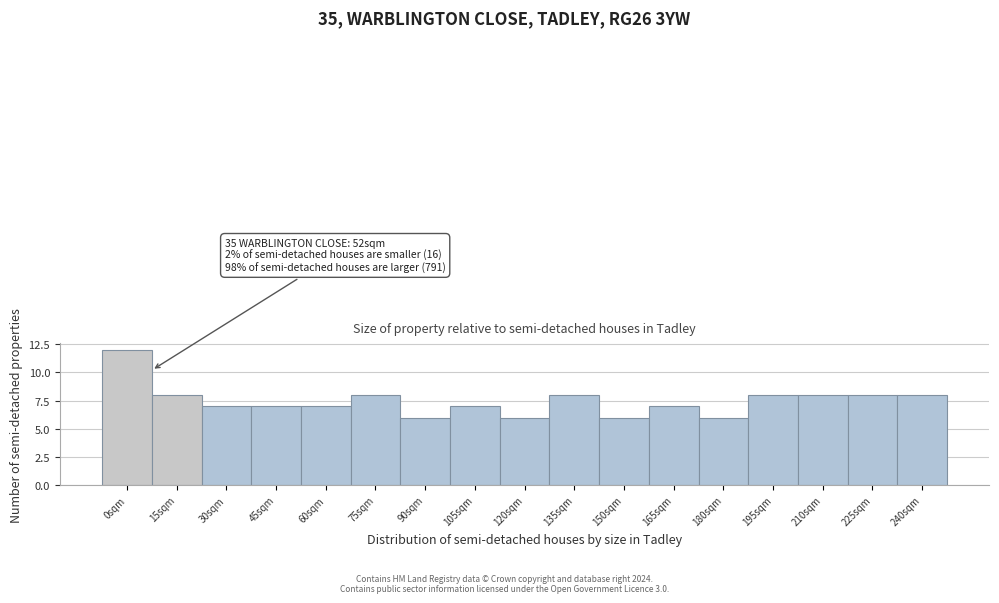

Reading left to right, what are all the values shown in this chart?

0sqm=12	15sqm=8	30sqm=7	45sqm=7	60sqm=7	75sqm=8	90sqm=6	105sqm=7	120sqm=6	135sqm=8	150sqm=6	165sqm=7	180sqm=6	195sqm=8	210sqm=8	225sqm=8	240sqm=8